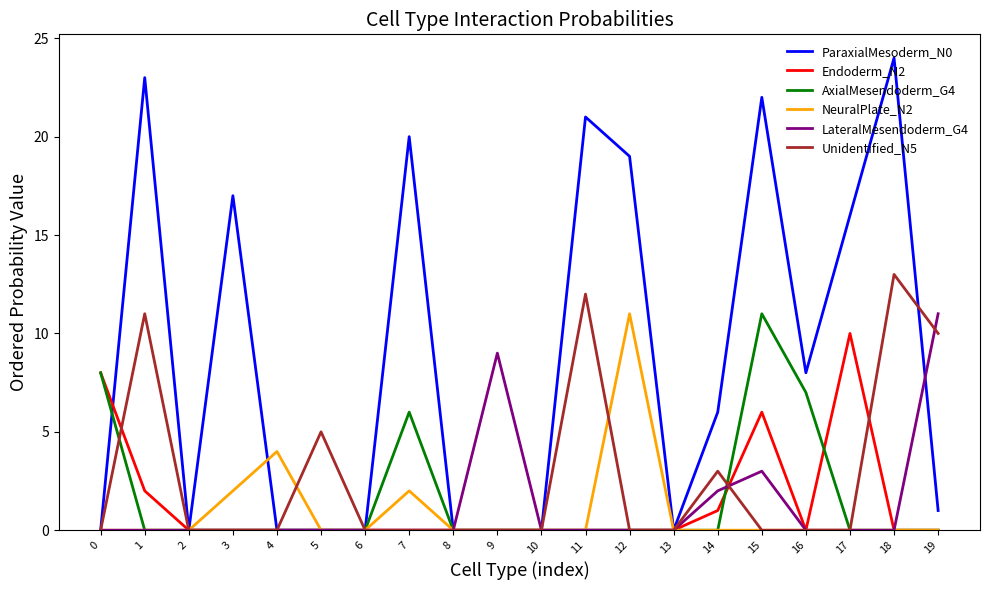

Which category has the highest value in the Unidentified_N5 series?

18